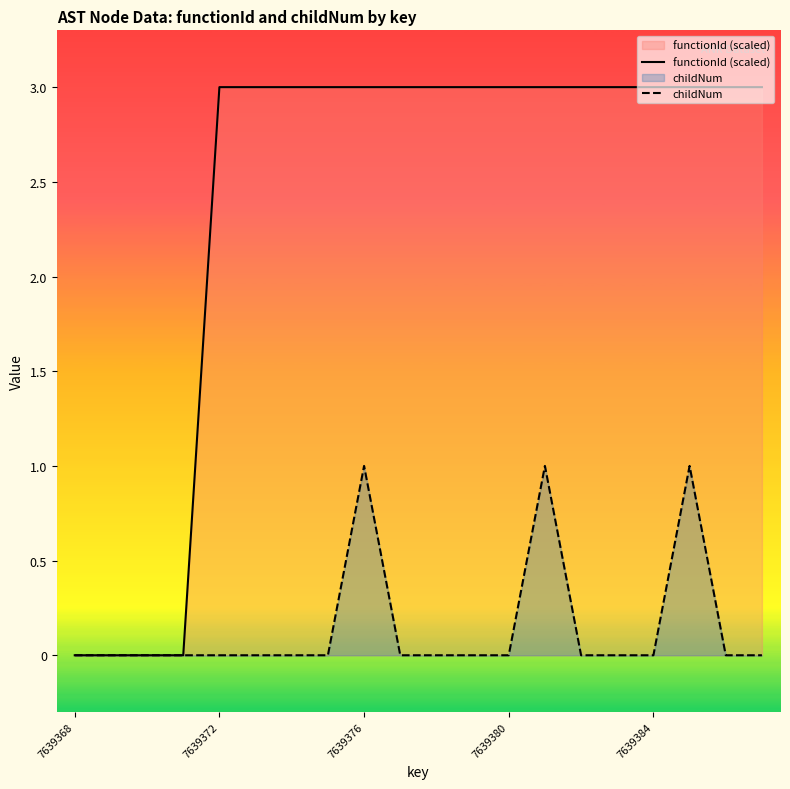

True or false: functionId (scaled) has a value of -1 at 7639372.

False